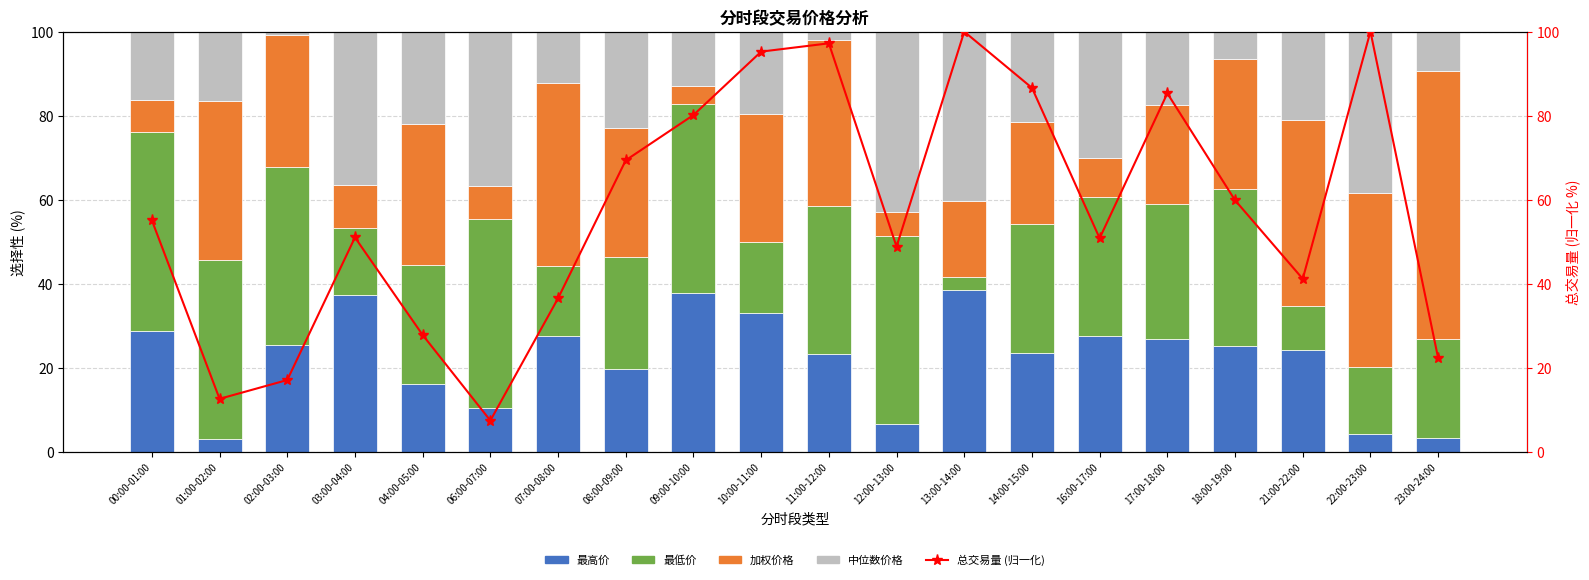

What position from the right is 03:00-04:00?

17